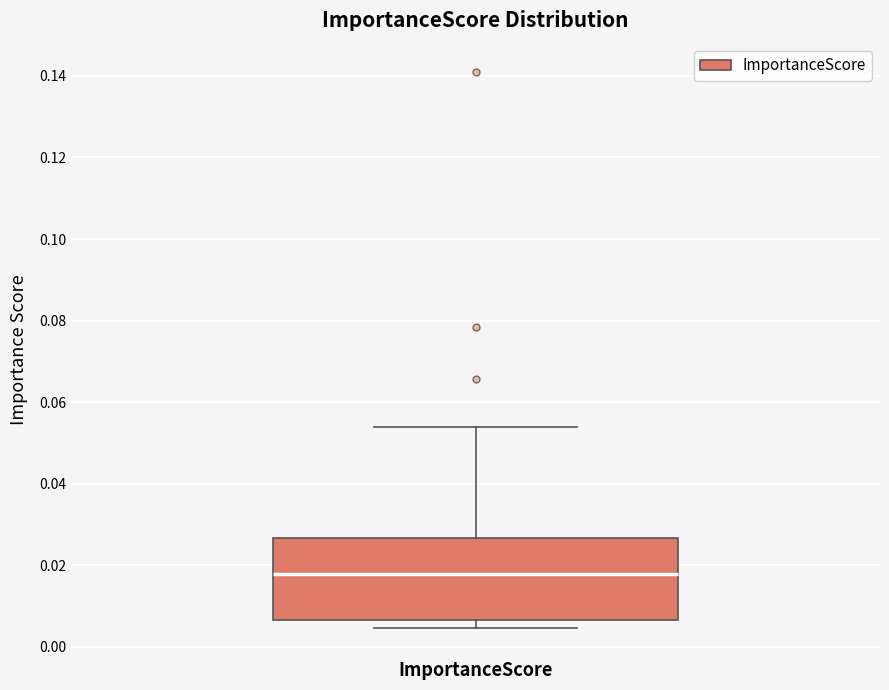

Where is the lower edge of the box for ImportanceScore on the y-axis? The values are not printed on the chart, so give them approximately, as read against the axis.

0.006